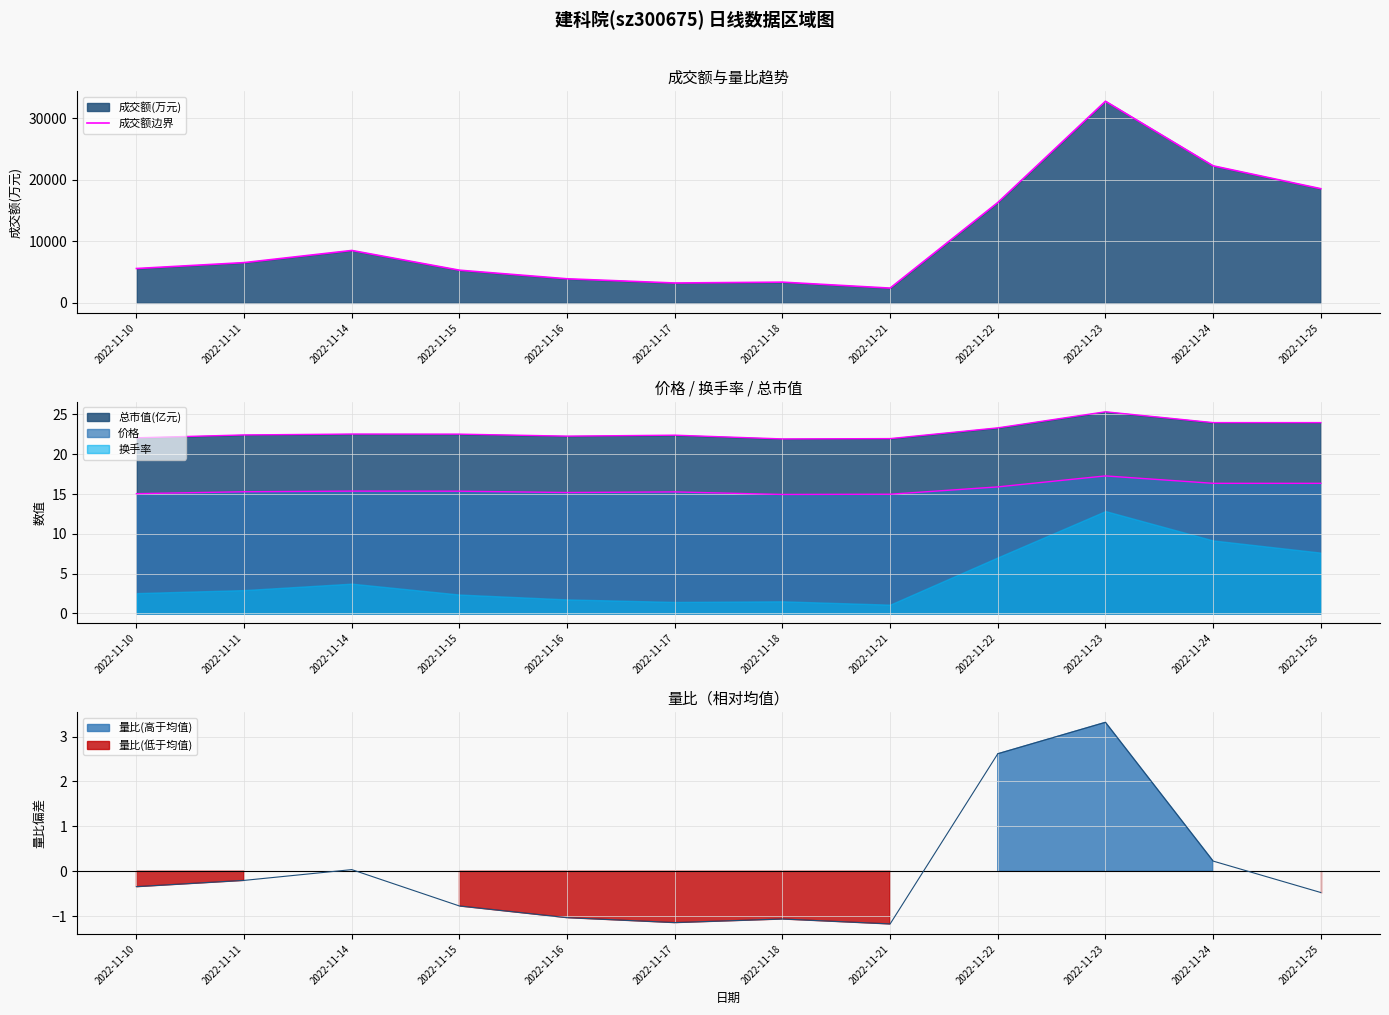

Which has a higher value, 2022-11-21 or 2022-11-24?

2022-11-24